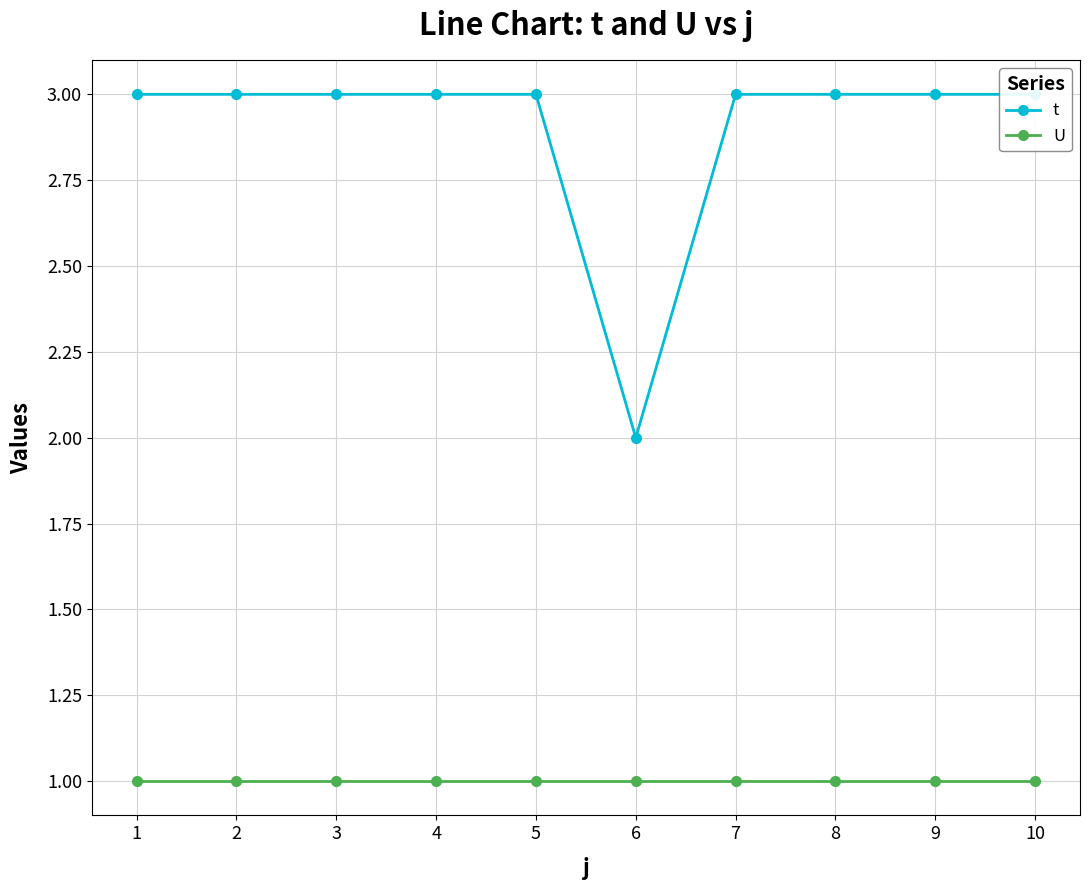

Which label corresponds to the largest value in the chart?

1